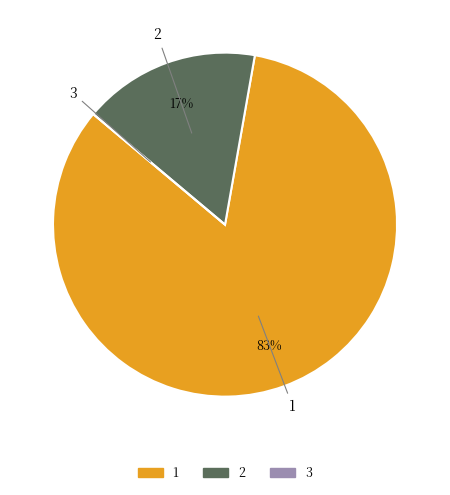

Does 2 account for over 50% of the chart?

No